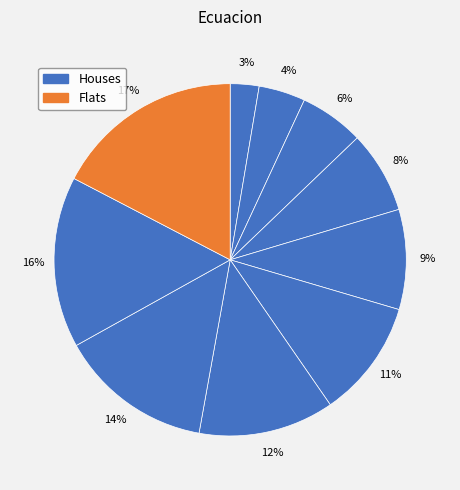

How many slices are in this pie chart?

10